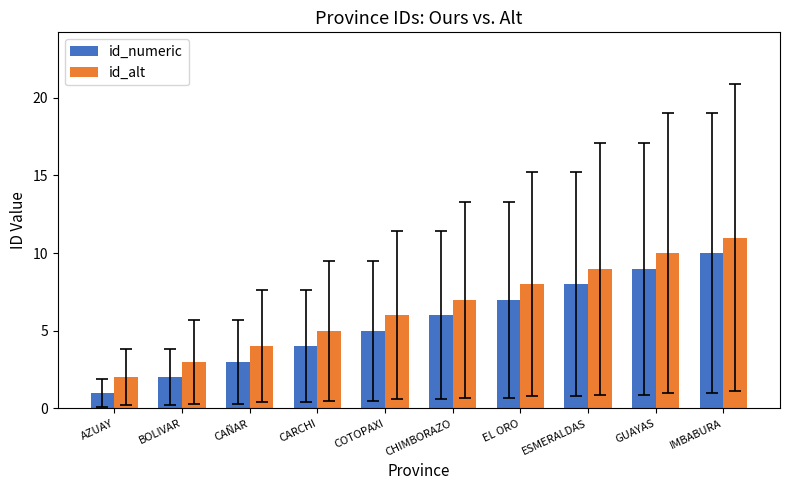

What are all the series names shown in the legend?

id_numeric, id_alt